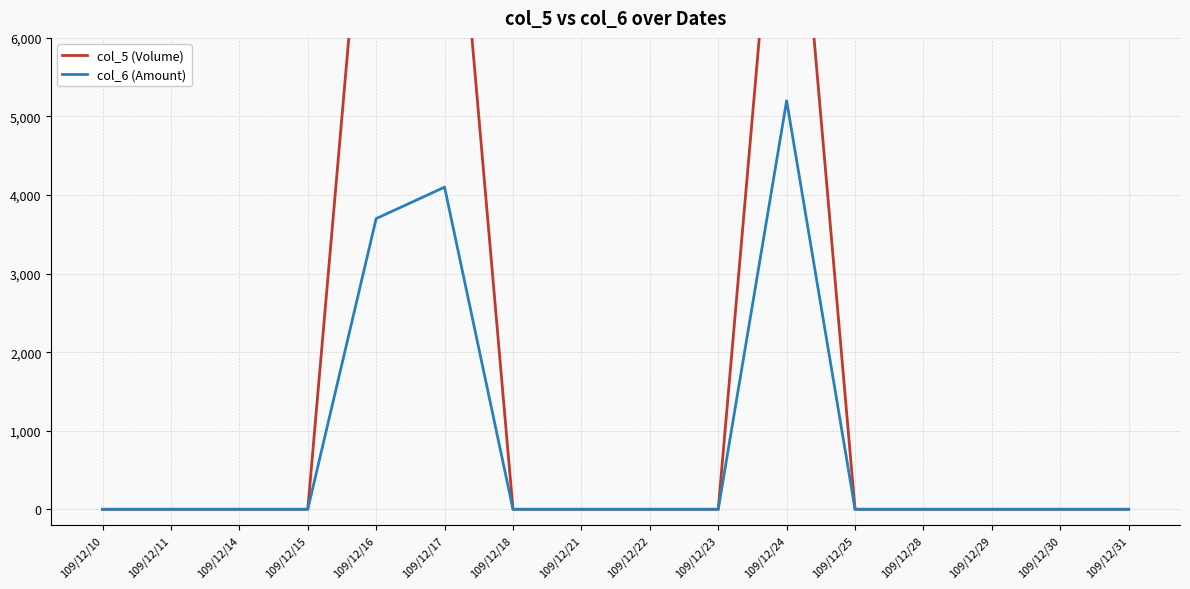

True or false: col_6 (Amount) and col_5 (Volume) cross at least once.

False